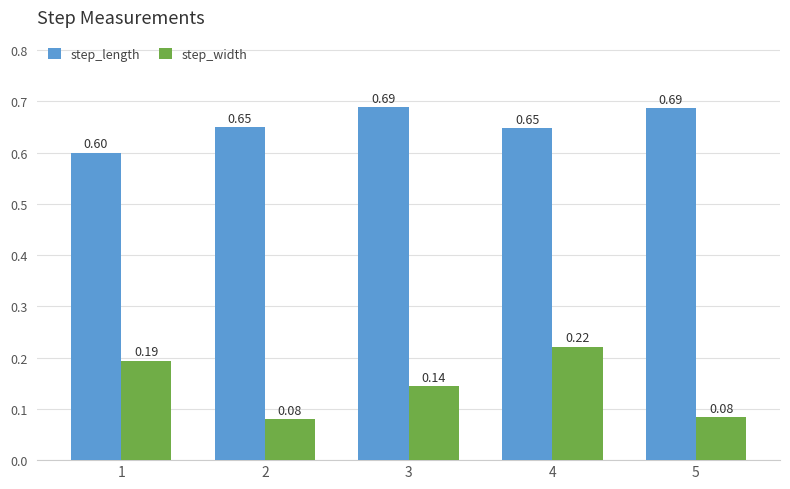

How many bars are there in total?

10